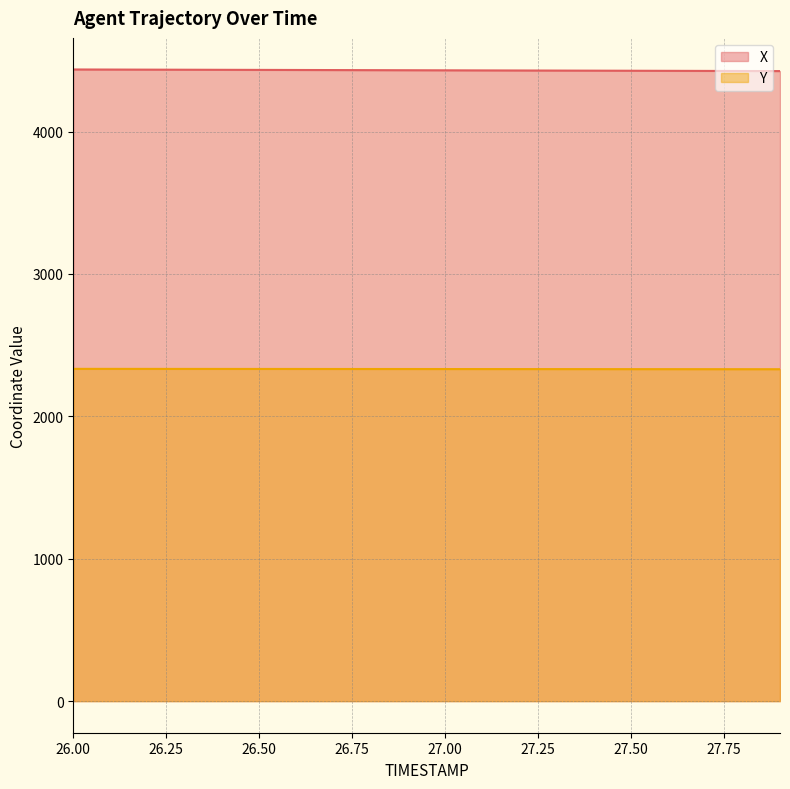

What is the total value across all series at 26.00?

6770.0